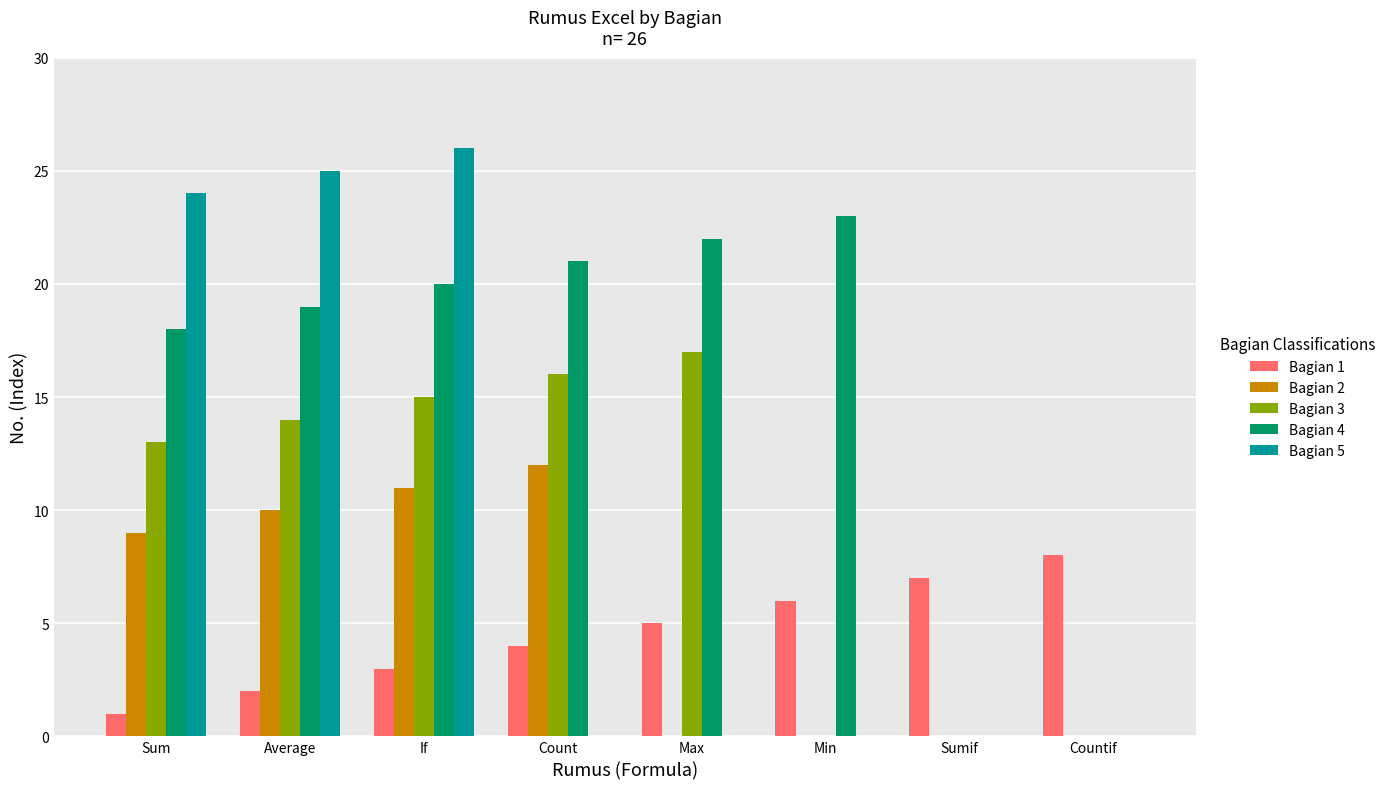

At which label is Bagian 3 closest to 8?

Sum